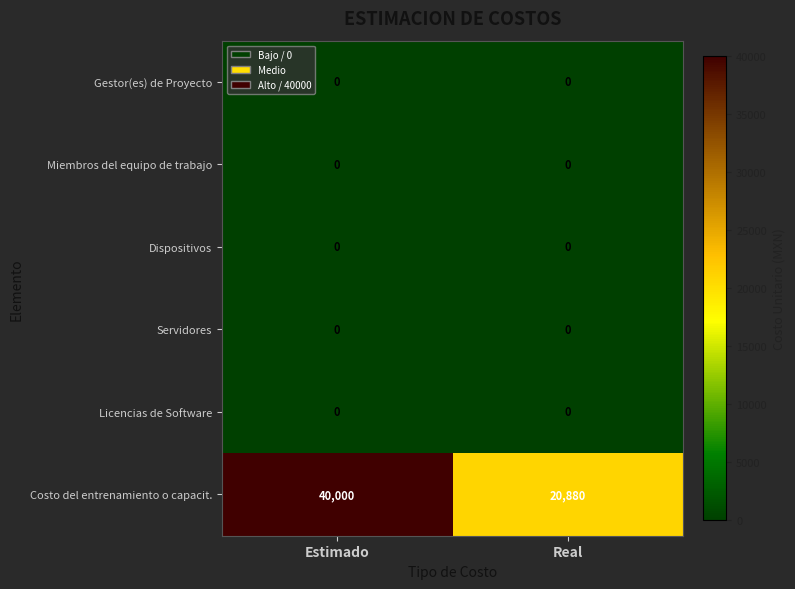

At which category does the chart reach its peak across all series?

Estimado